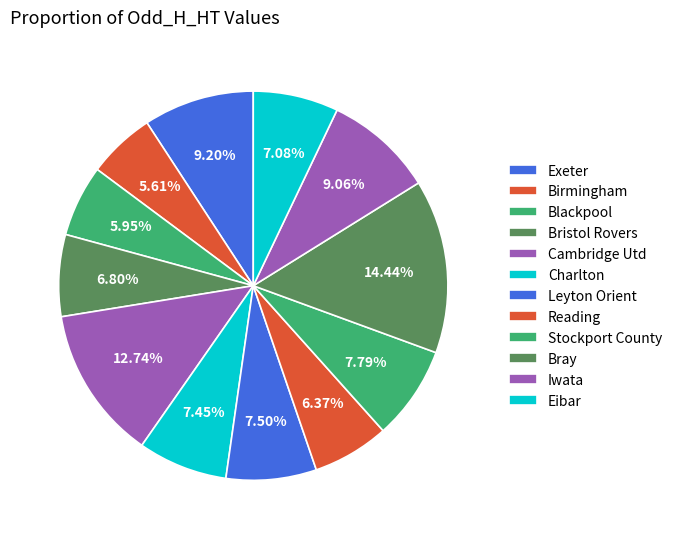

Approximately how many times larger is the value at Eibar compared to Charlton?

1.0